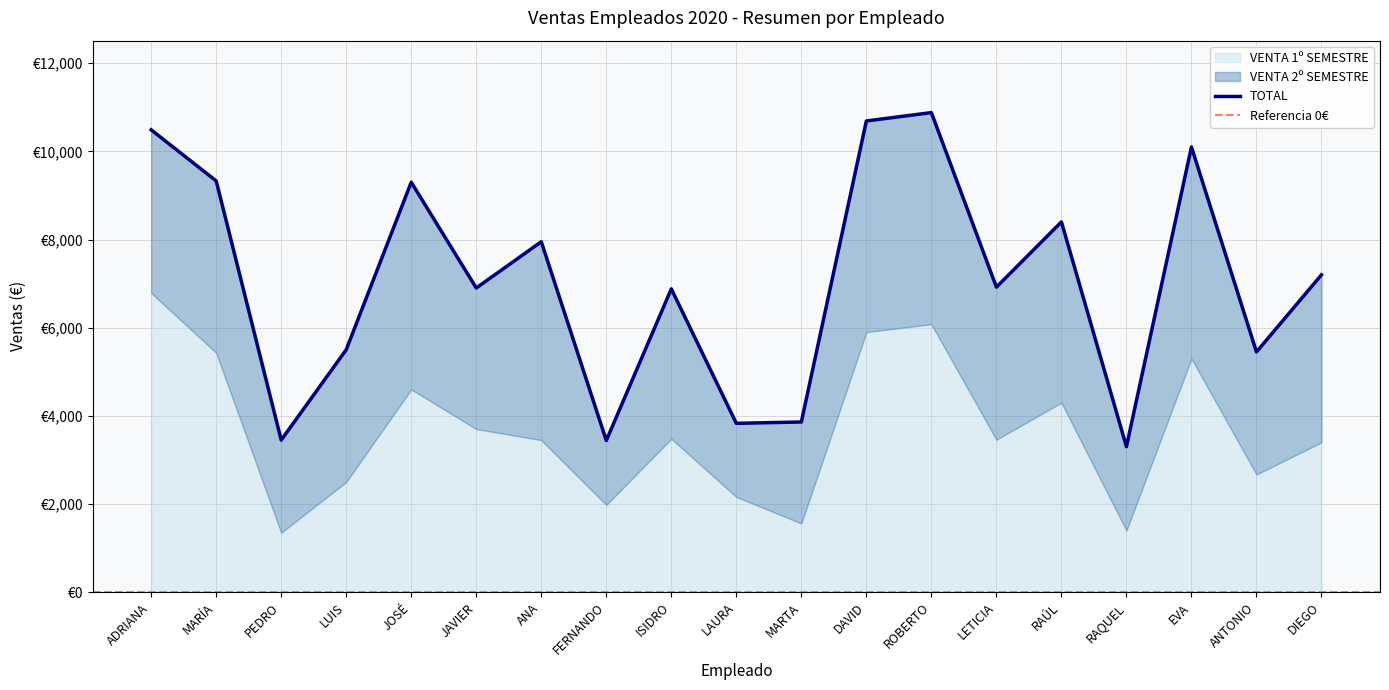

At which label does VENTA 2º SEMESTRE reach its peak?

ROBERTO